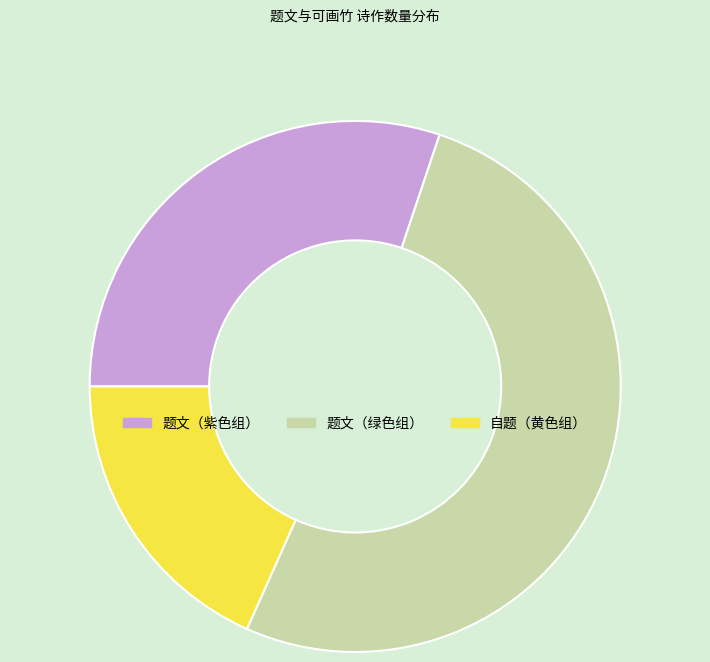

Rank the categories by value from lowest to highest.

自题（黄色组）, 题文（紫色组）, 题文（绿色组）